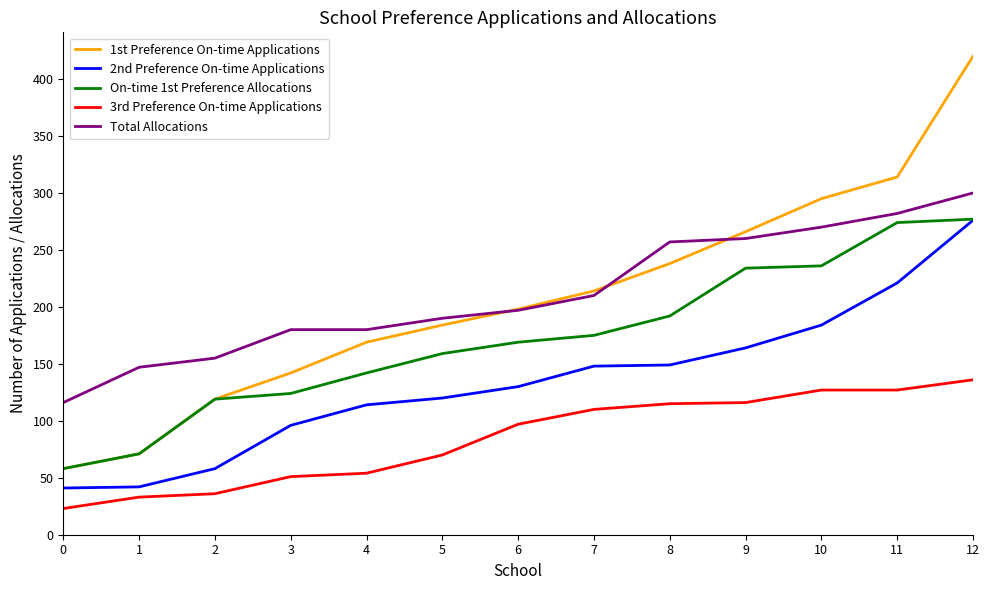

The value of Total Allocations at 3 is 180. True or false?

True